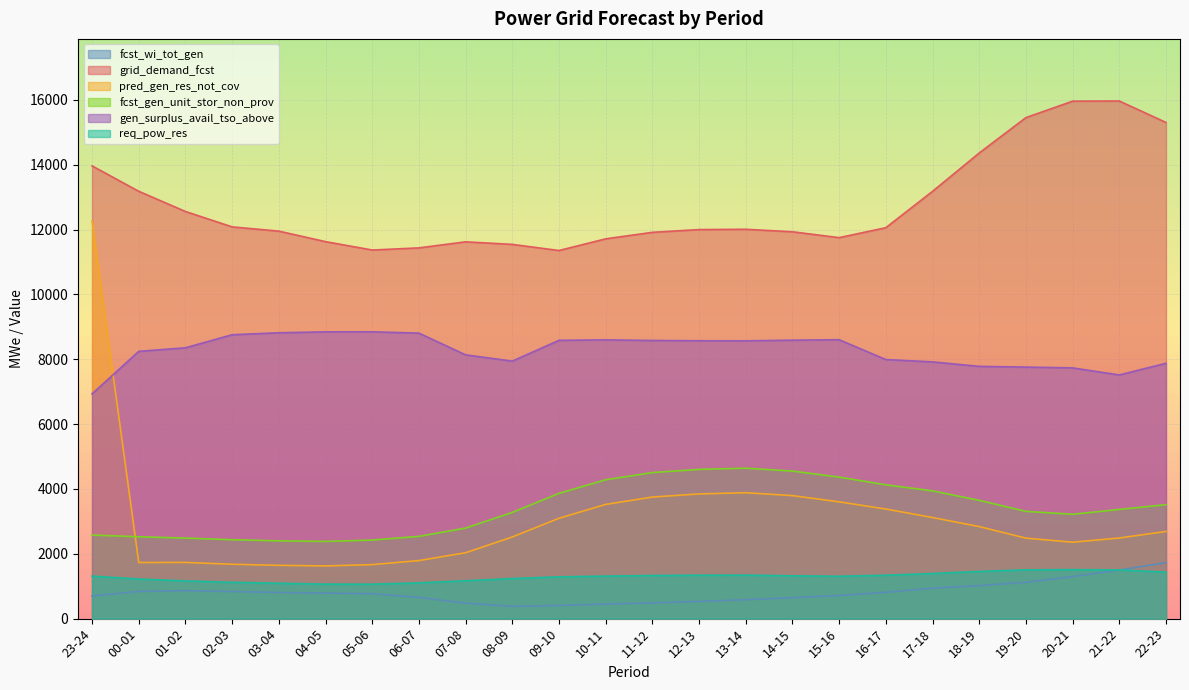

List the labels in order of fcst_gen_unit_stor_non_prov value, smallest first.

04-05, 03-04, 05-06, 02-03, 01-02, 00-01, 06-07, 23-24, 07-08, 20-21, 08-09, 19-20, 21-22, 22-23, 18-19, 09-10, 17-18, 16-17, 10-11, 15-16, 11-12, 14-15, 12-13, 13-14